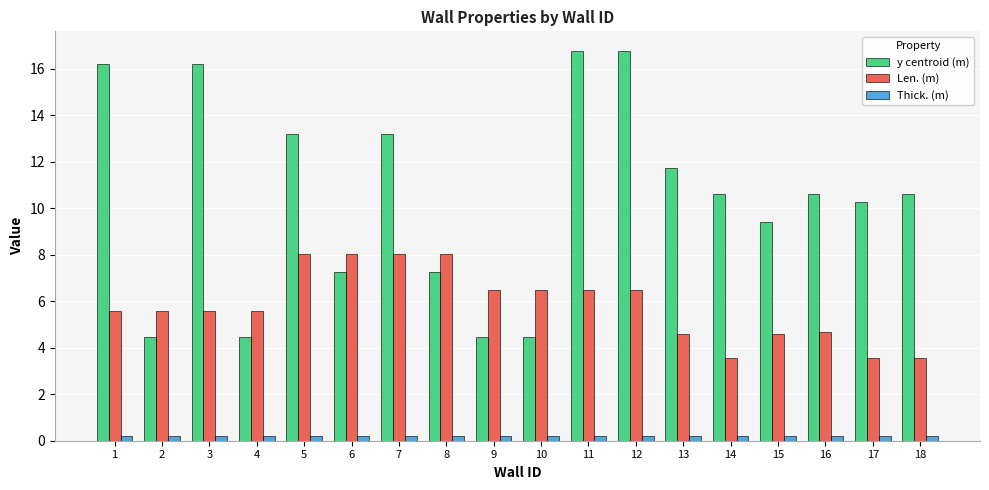

What is the sum of all Len. (m) values?

105.1